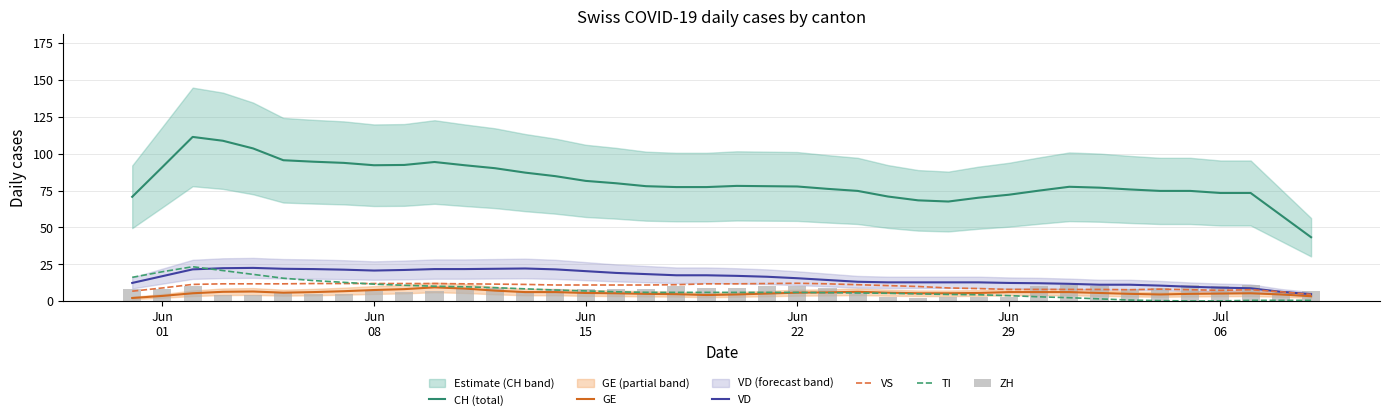

Does the chart contain stacked bars?

No